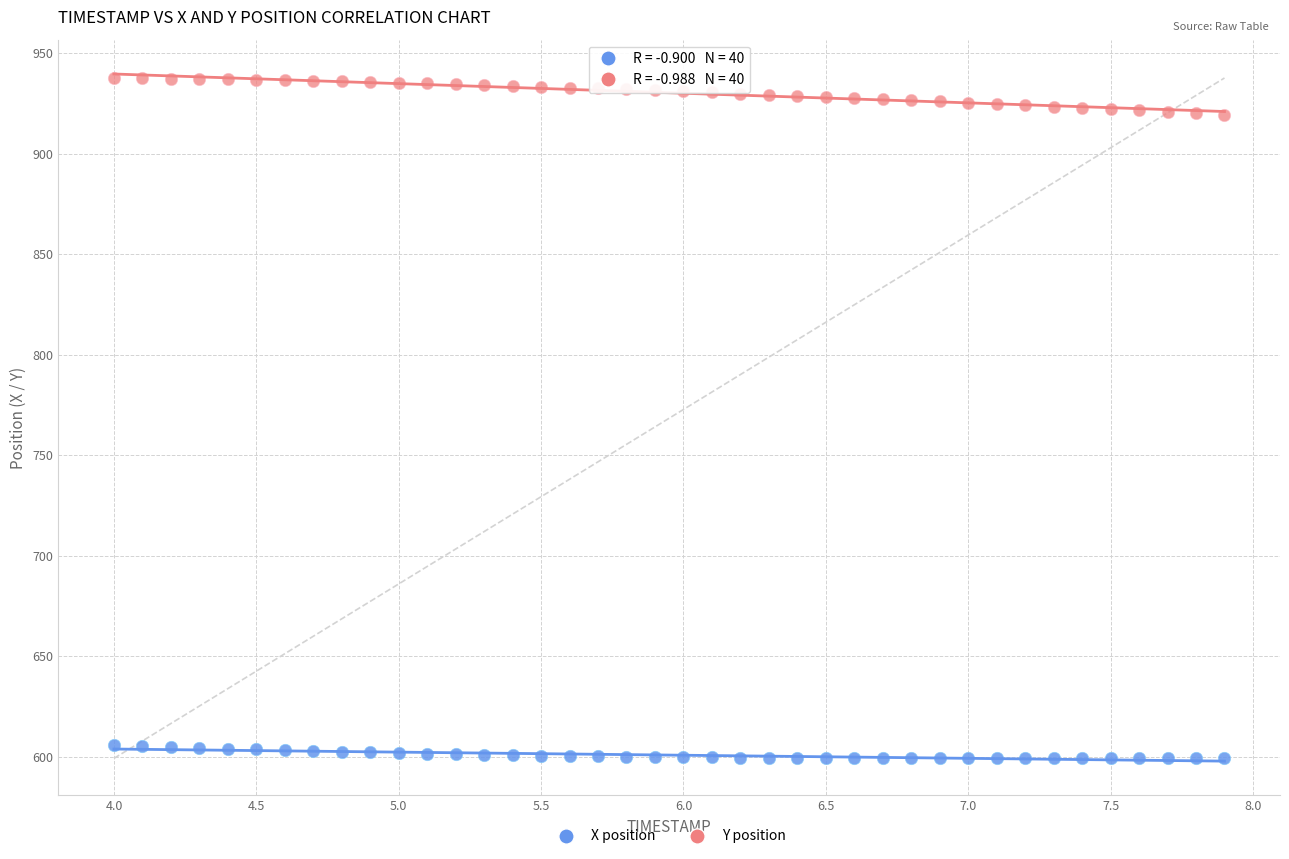

Which series reaches the minimum Y coordinate?

X position